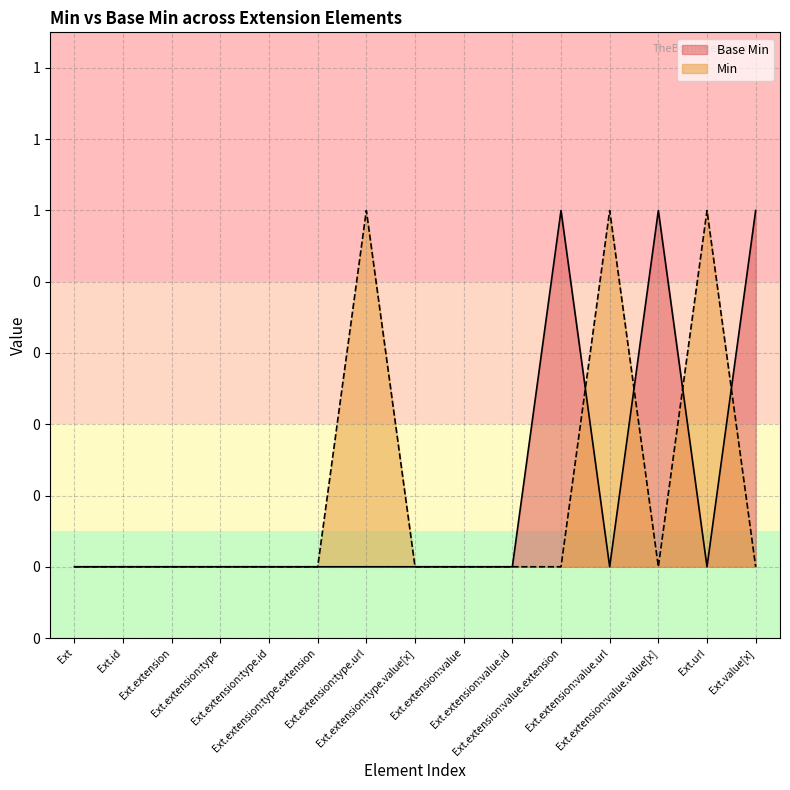

Does the chart have visible grid lines?

Yes